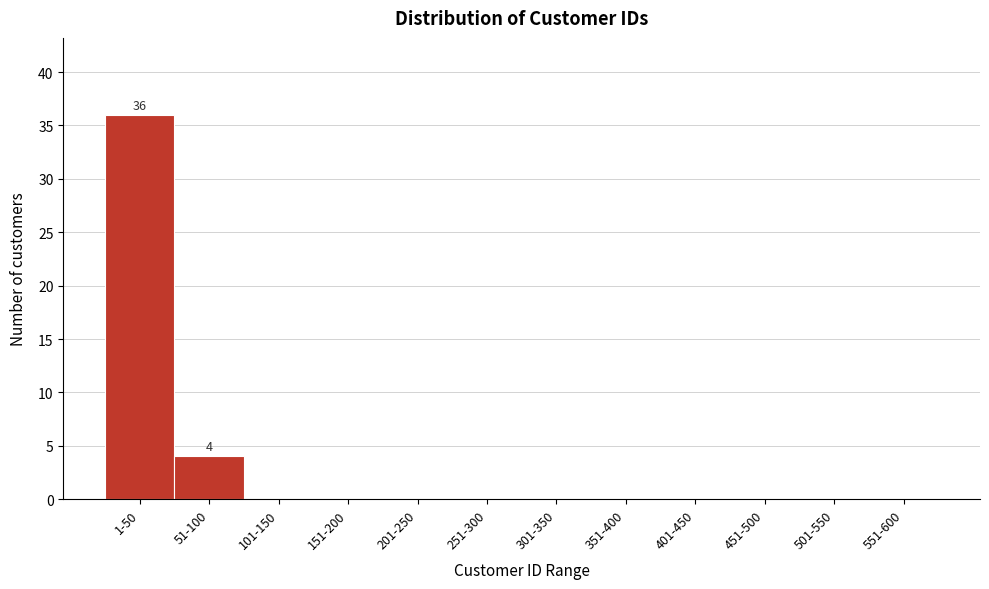

Reading right to left, list all the values displayed in this chart.

551-600=0	501-550=0	451-500=0	401-450=0	351-400=0	301-350=0	251-300=0	201-250=0	151-200=0	101-150=0	51-100=4	1-50=36